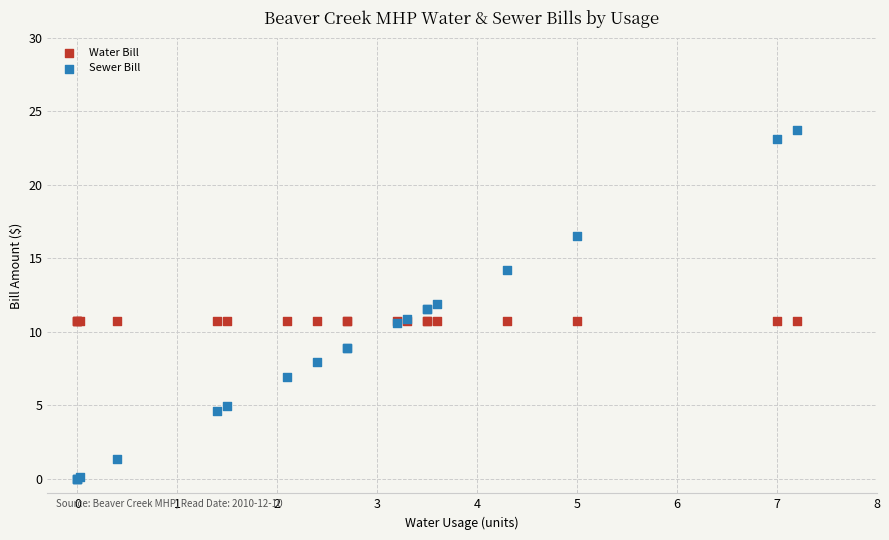

Which series contains the highest Y value?

Sewer Bill